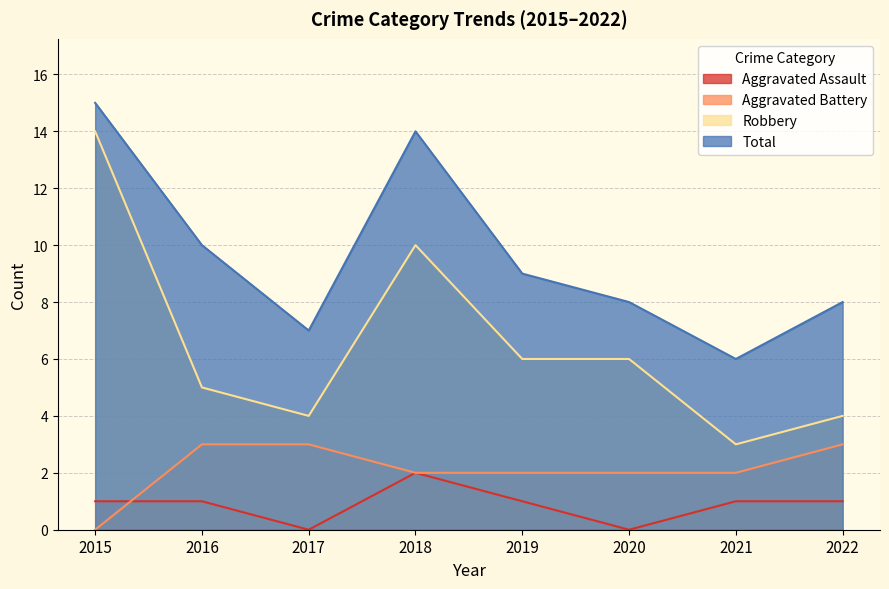

How many data points in Robbery are less than 6?

4